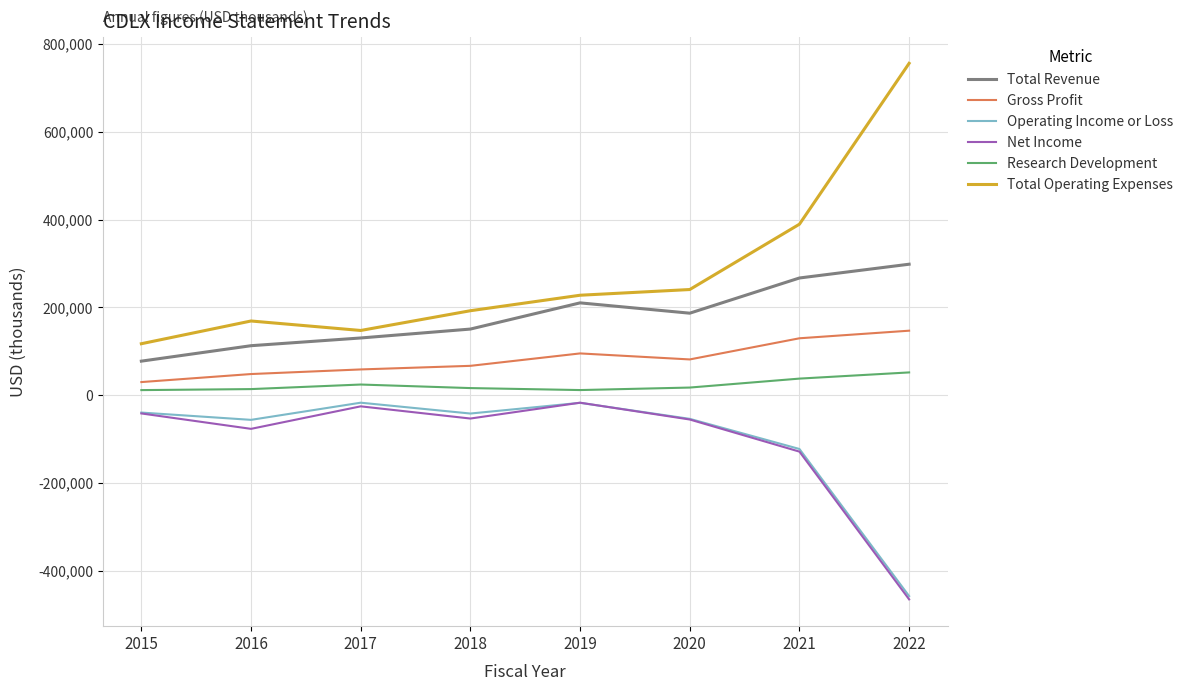

What are all the series names shown in the legend?

Total Revenue, Gross Profit, Operating Income or Loss, Net Income, Research Development, Total Operating Expenses